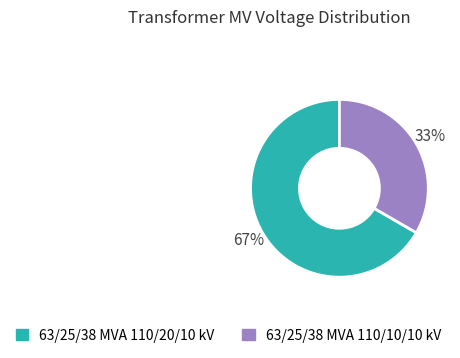

To the nearest percent, what is the combined percentage of 63/25/38 MVA 110/10/10 kV and 63/25/38 MVA 110/20/10 kV?

100%